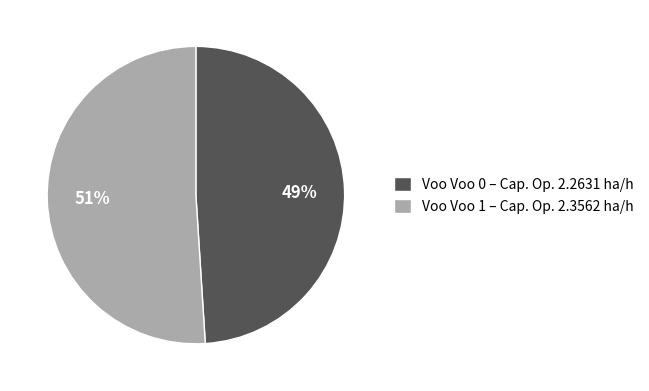

True or false: Voo Voo 1 – Cap. Op. 2.3562 ha/h accounts for 51% of the total.

True